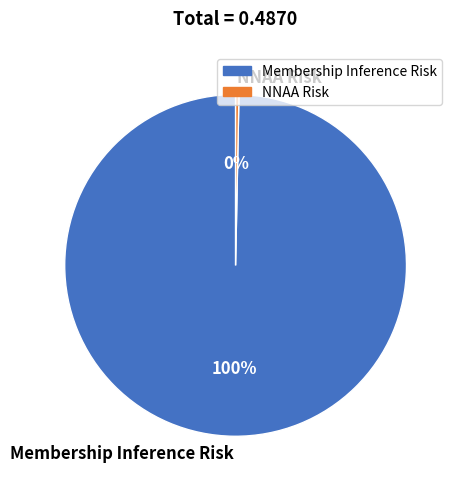

How many slices are in this pie chart?

2